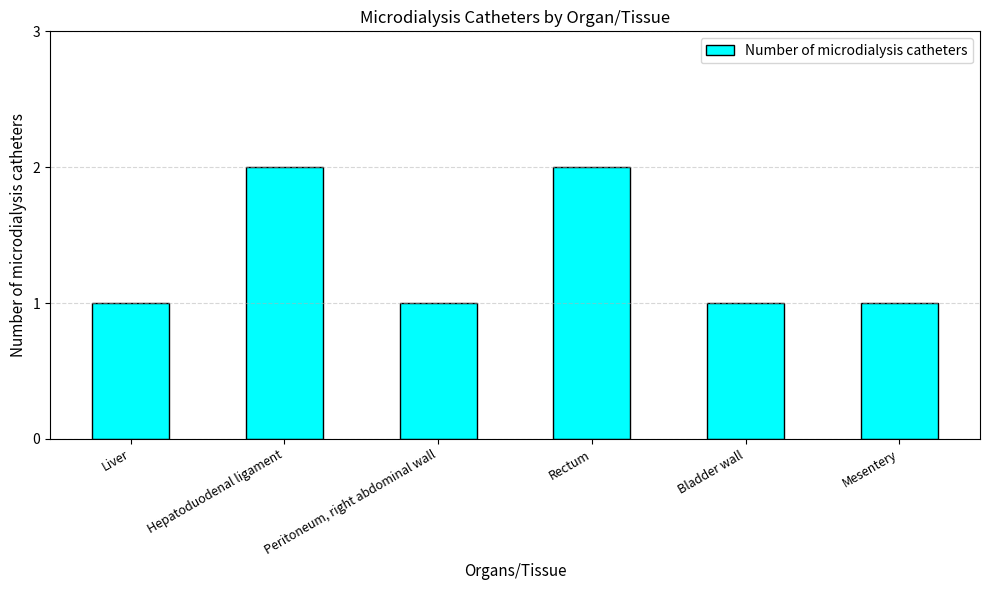

What is the minimum value shown in the chart?

1